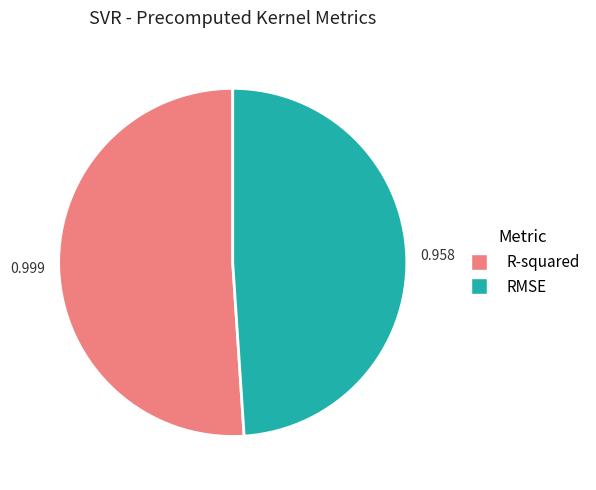

Rank the categories by value from lowest to highest.

RMSE, R-squared